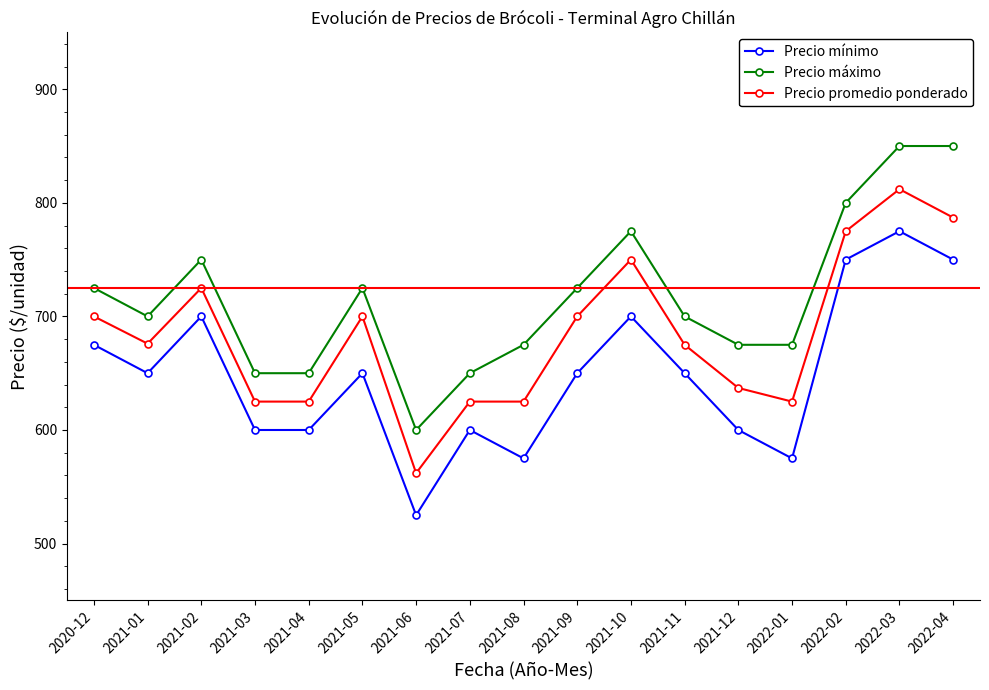

True or false: Precio promedio ponderado and Precio mínimo cross at least once.

False